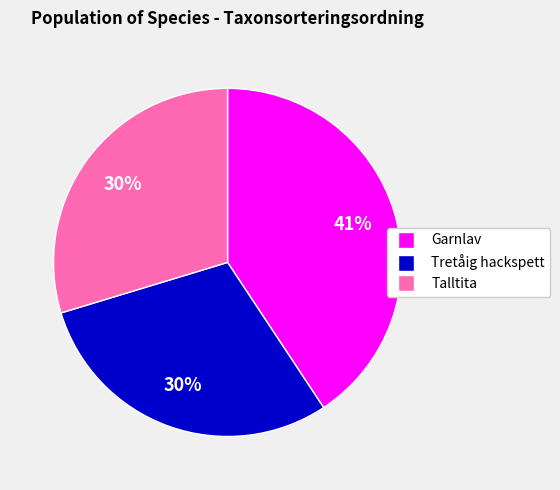

Is there a majority slice in this chart?

No